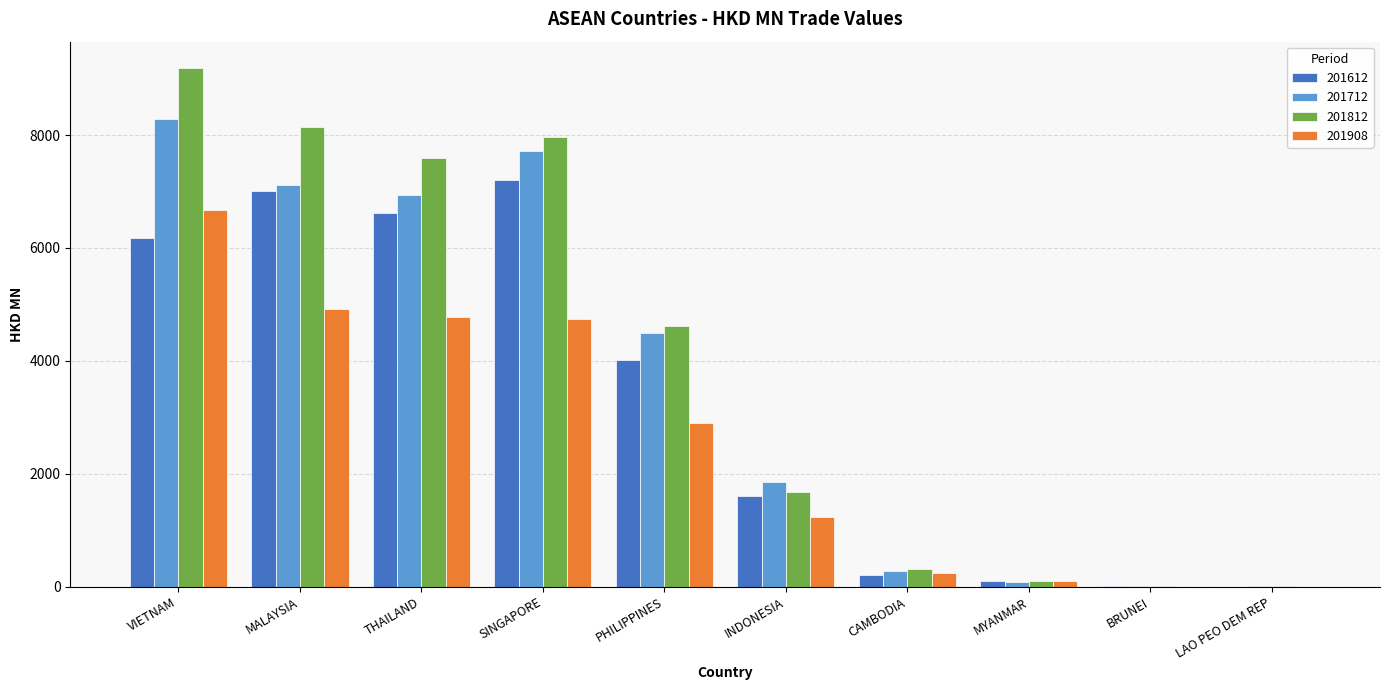

At which category is the sum across all series the highest?

VIETNAM